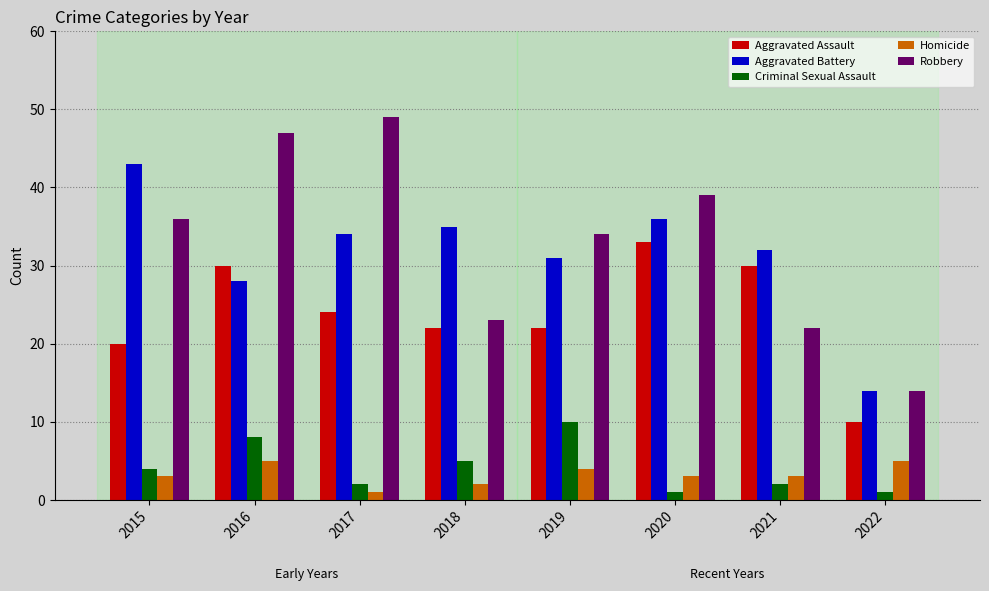

The Aggravated Assault series shows 50 at 2016. True or false?

False